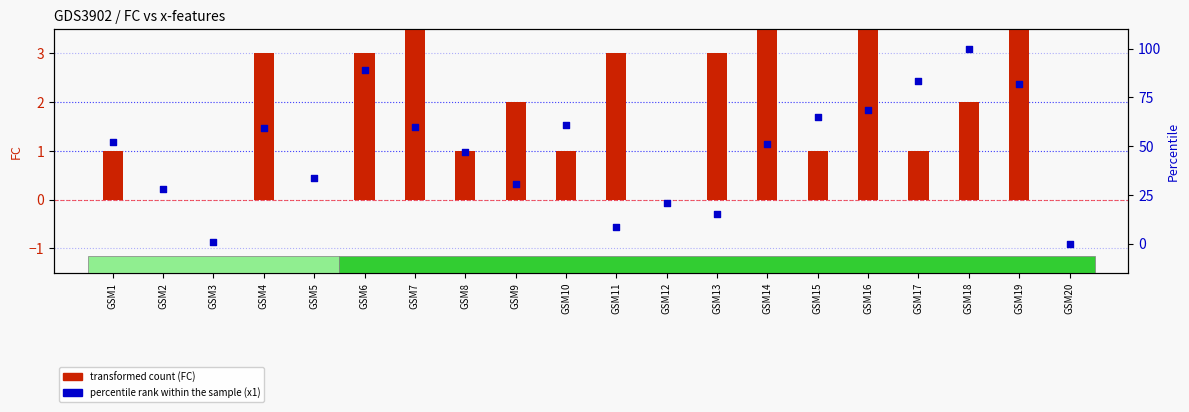

Which series reaches the minimum Y coordinate?

FC (transformed count)